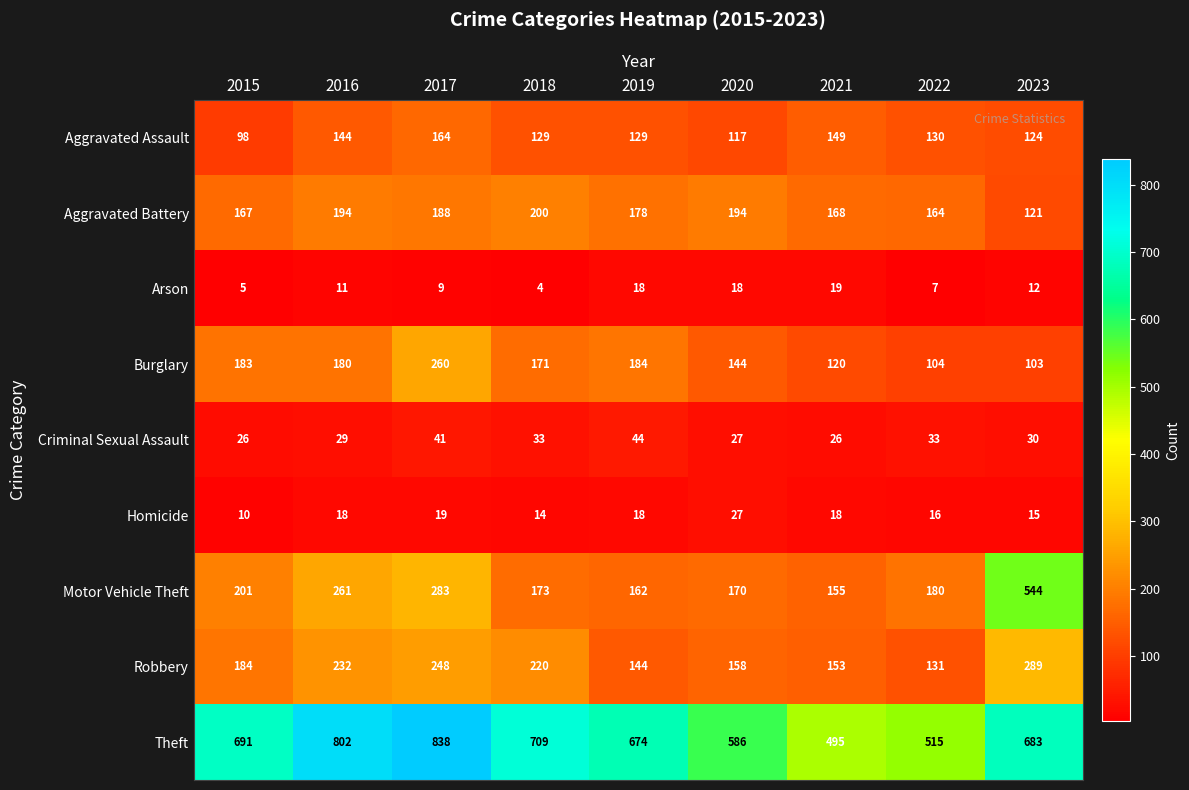

Which series has the largest total across all categories?

Theft